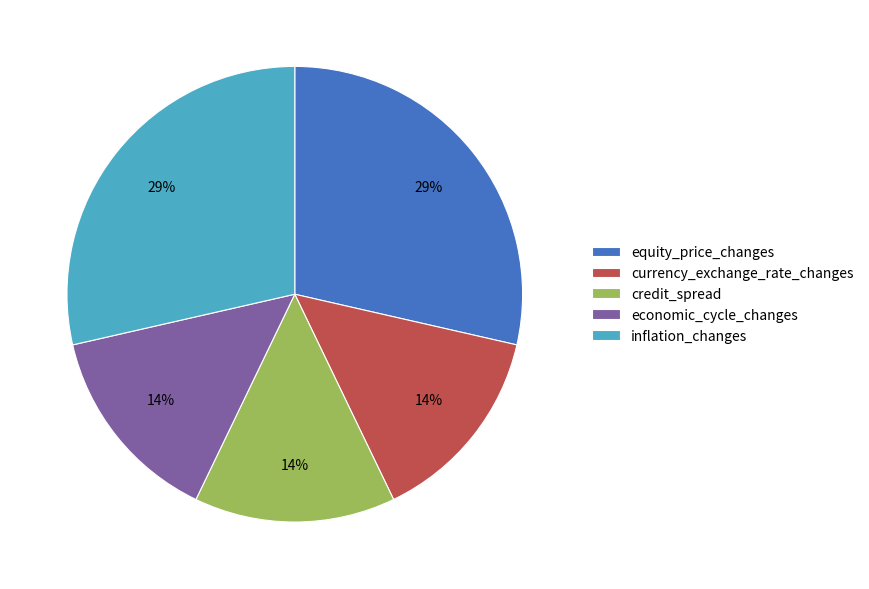

How many slices are in this pie chart?

5